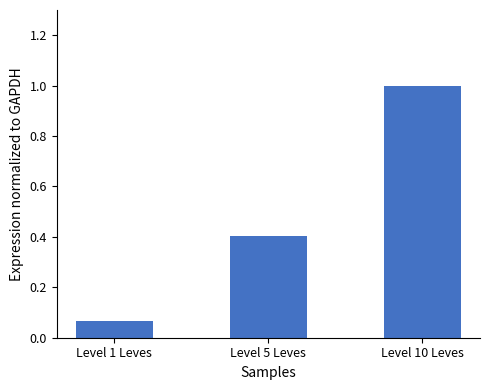

What is the maximum value shown in the chart?

1.0